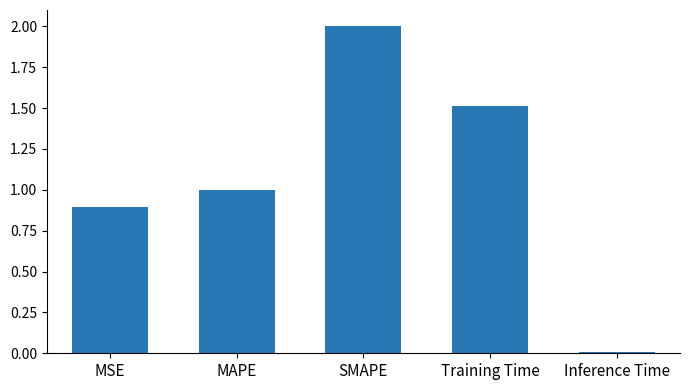

What is the change in value from MAPE to Training Time?

+0.5